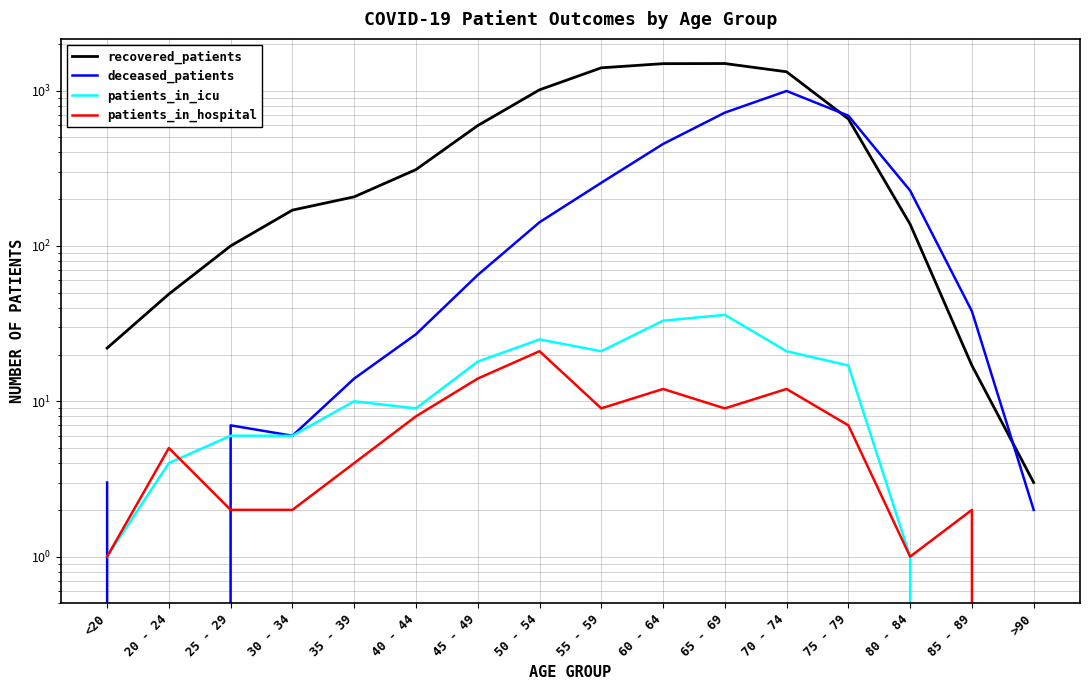

What is the difference between the highest and lowest values at 20 - 24?

49